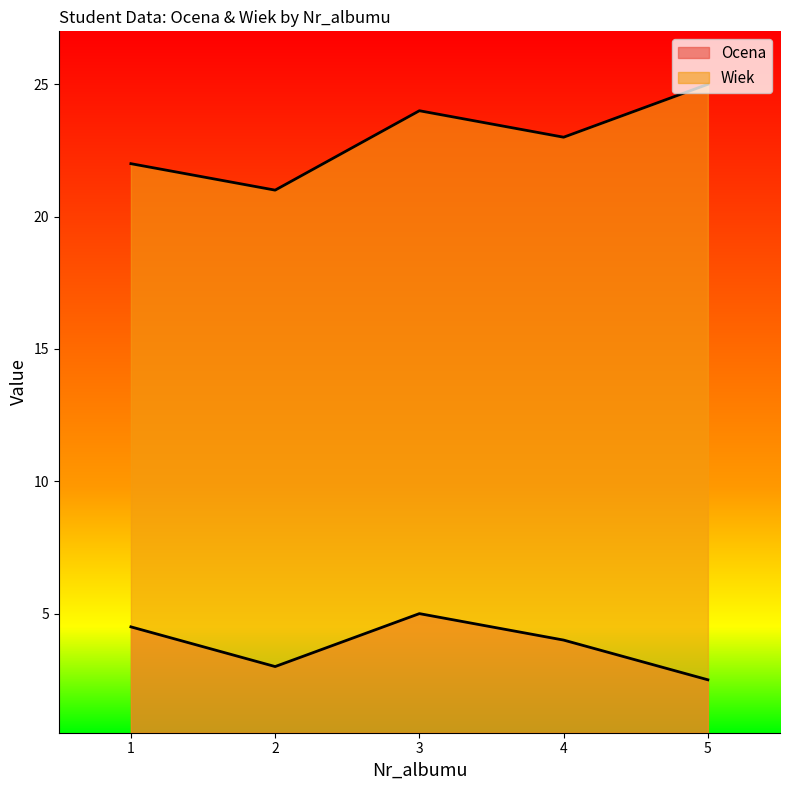

At which category does Ocena reach its first local peak?

3